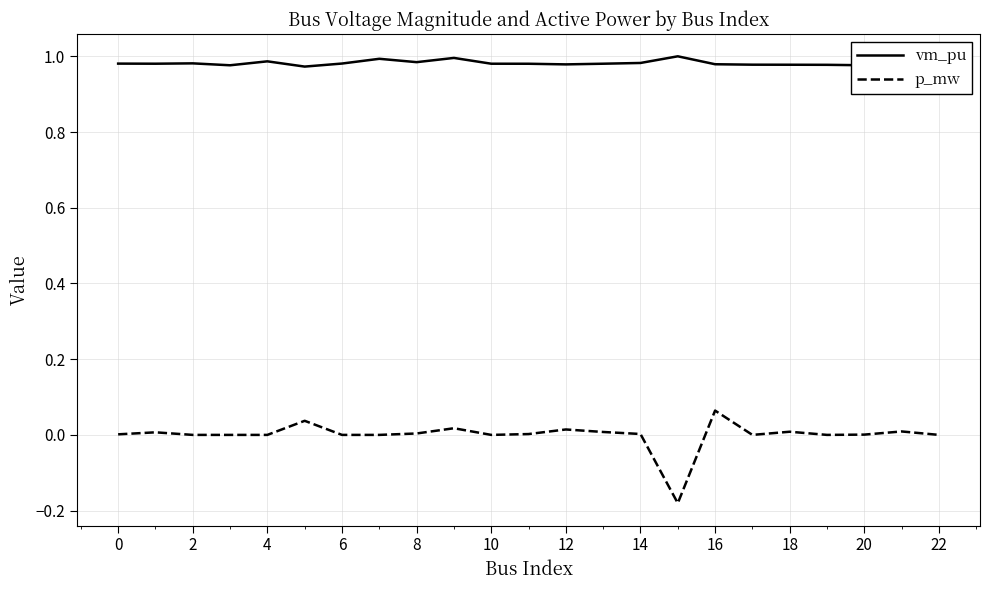

List the series in order of their peak value, lowest first.

p_mw, vm_pu